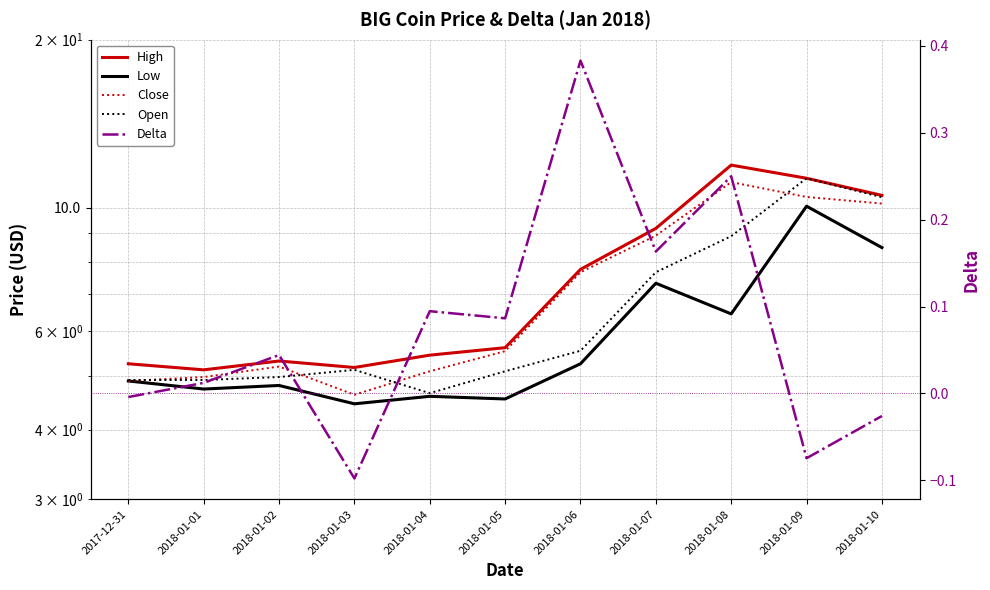

What value does the Open series have at 2018-01-08?

8.9